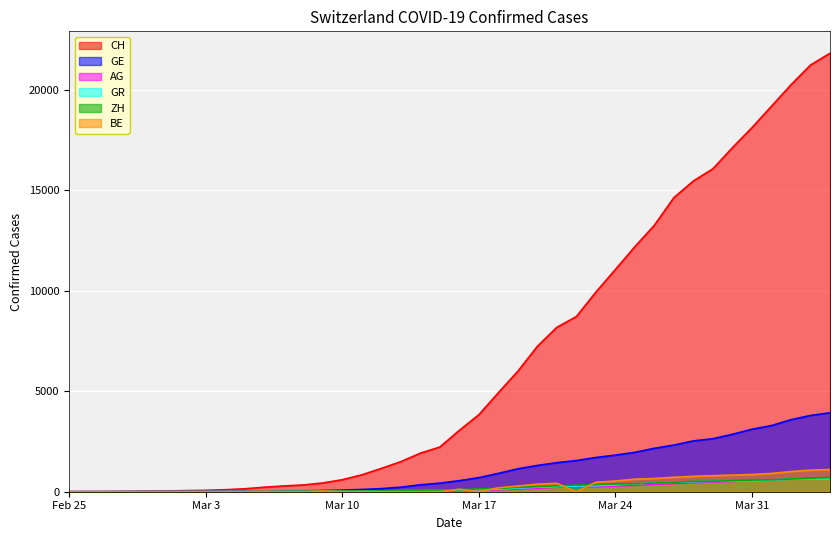

Which series has the largest range (max minus min)?

CH